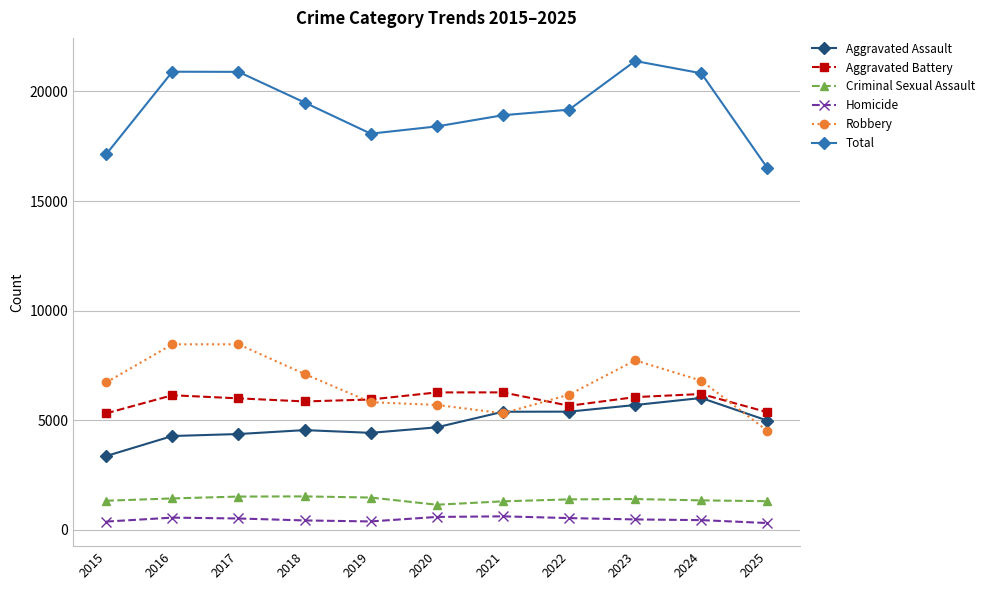

In Aggravated Assault, how many points are lower than both neighbors (excluding endpoints)?

1